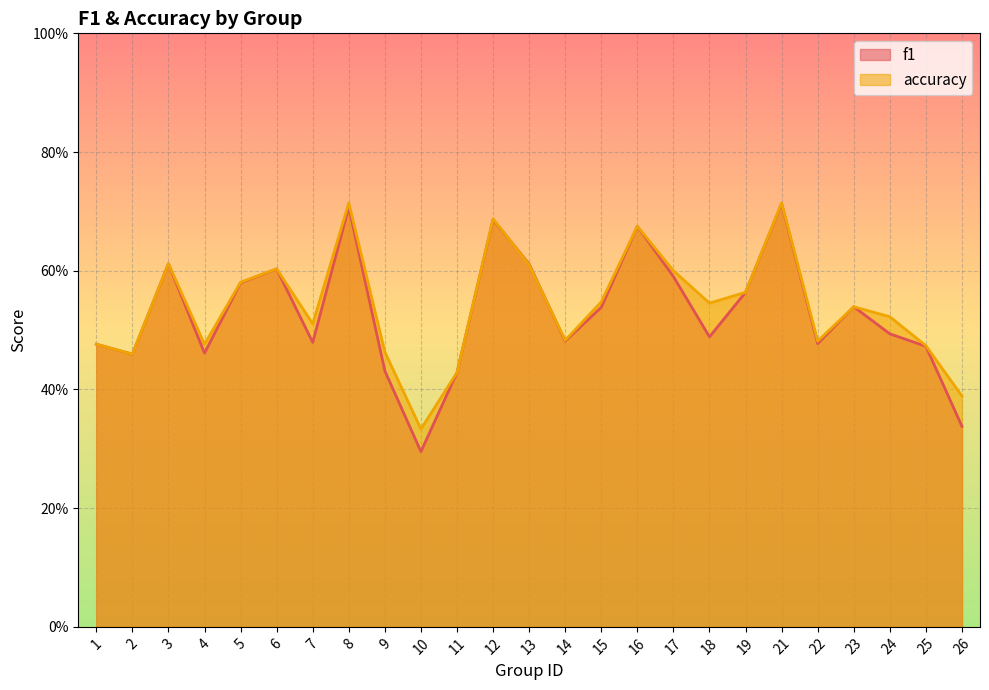

What is the sum of all f1 values?

13.2